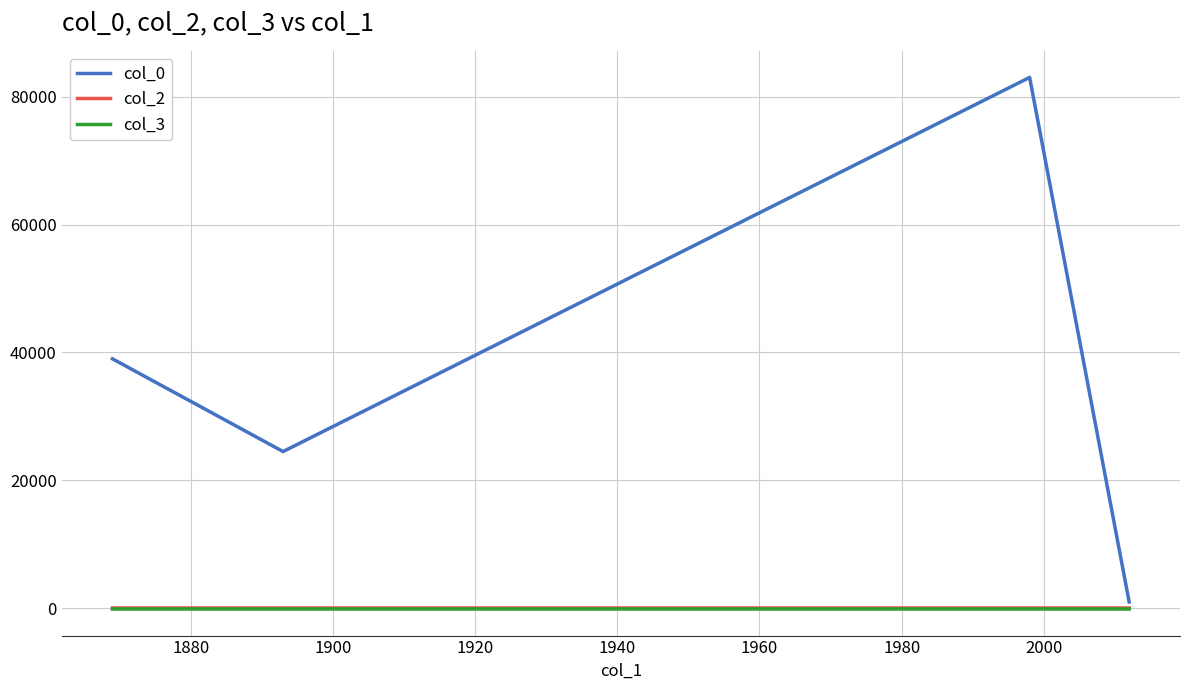

Which series has the largest total across all categories?

col_0